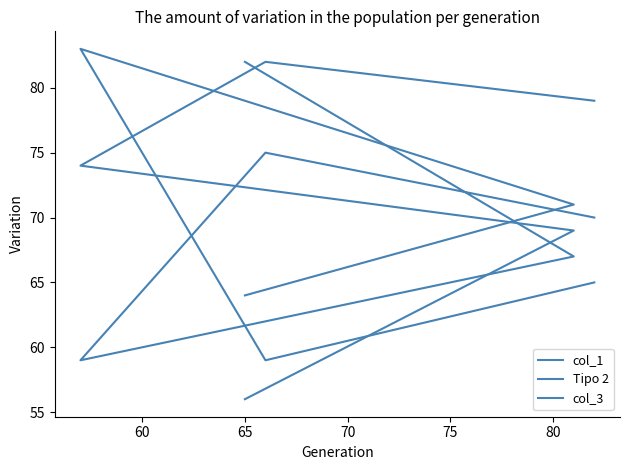

How many data points in col_3 are less than 74?

2